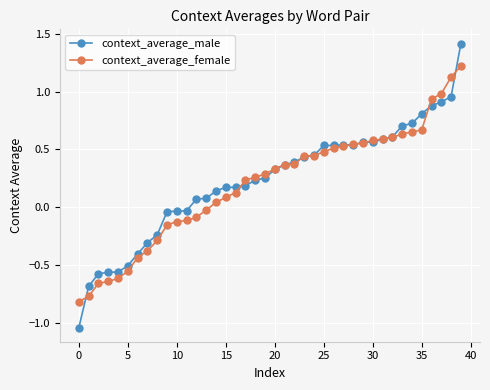

What are all the series names shown in the legend?

context_average_male, context_average_female